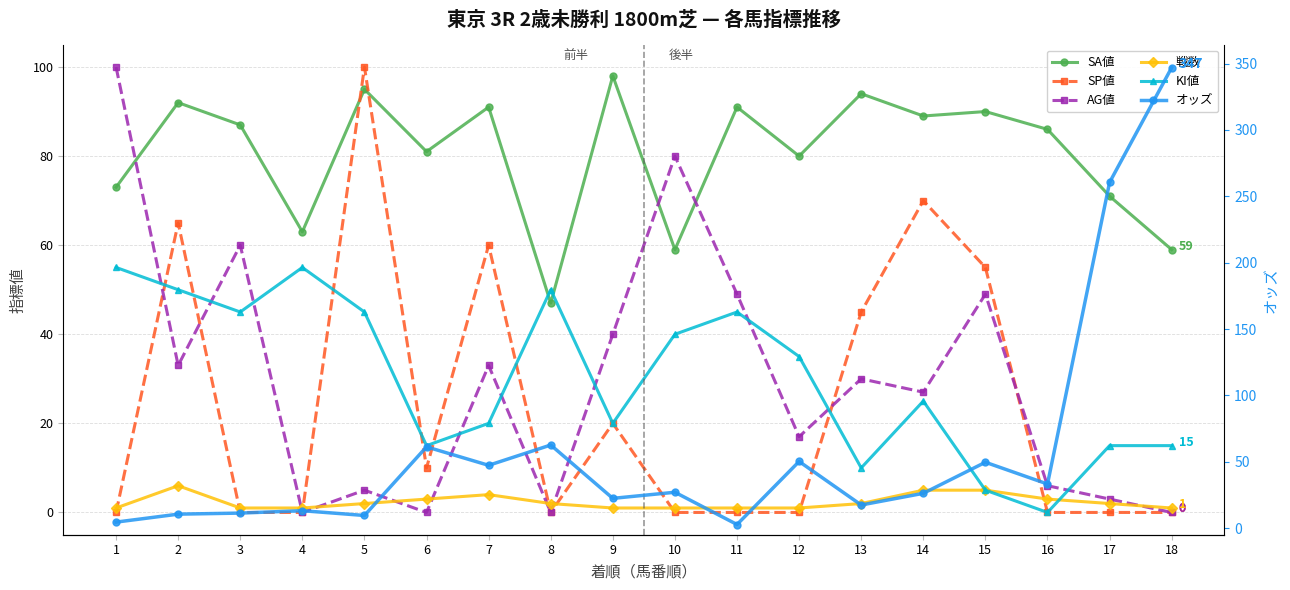

In AG値, how many points are higher than both neighbors (excluding endpoints)?

6